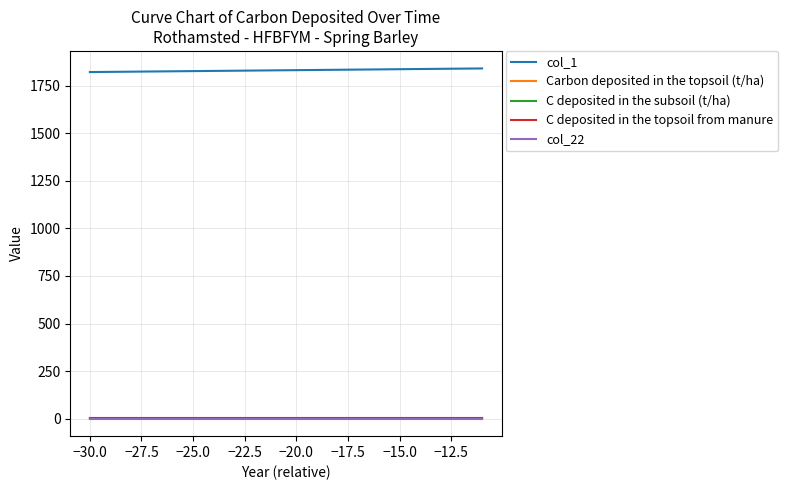

True or false: col_22 and col_1 cross at least once.

False